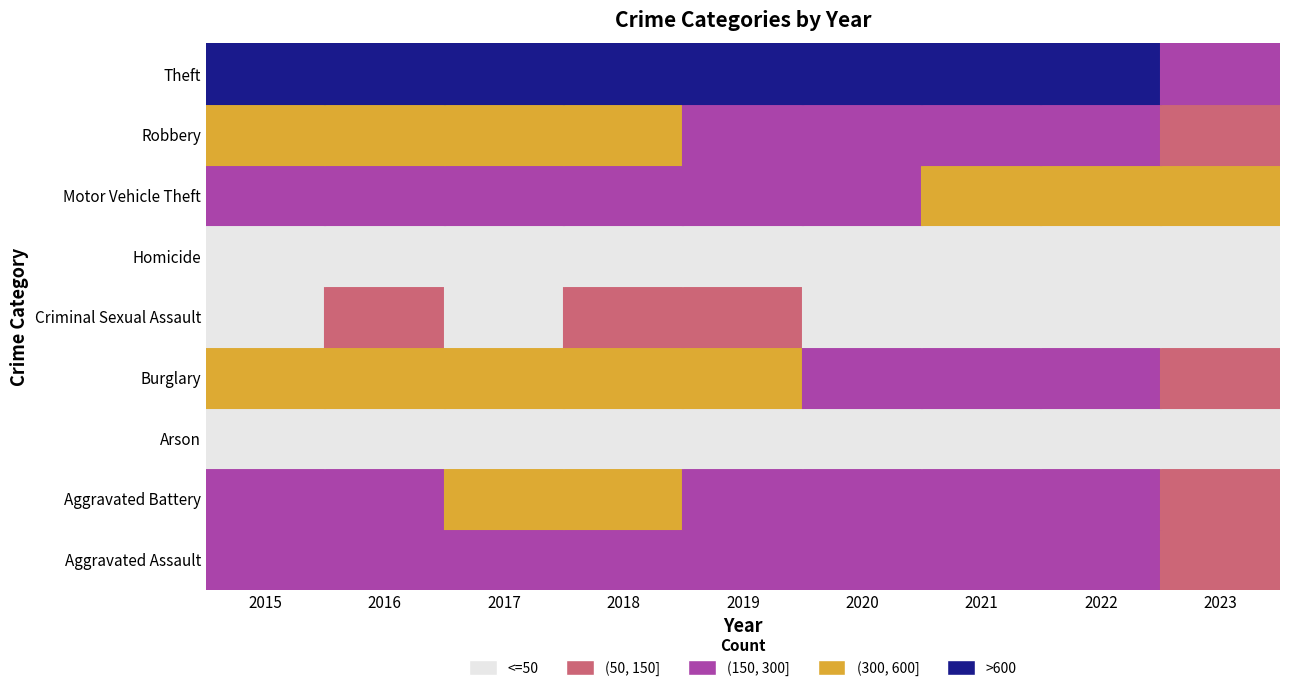

Reading left to right, what are all the values shown in this chart?

Aggravated Assault: 2015=164	2016=225	2017=251	2018=220	2019=220	2020=192	2021=295	2022=264	2023=80
Aggravated Battery: 2015=260	2016=298	2017=303	2018=302	2019=267	2020=269	2021=270	2022=248	2023=75
Arson: 2015=22	2016=14	2017=12	2018=8	2019=16	2020=12	2021=18	2022=16	2023=2
Burglary: 2015=552	2016=505	2017=339	2018=319	2019=308	2020=252	2021=220	2022=261	2023=87
Criminal Sexual Assault: 2015=43	2016=51	2017=41	2018=51	2019=54	2020=39	2021=33	2022=44	2023=5
Homicide: 2015=13	2016=28	2017=27	2018=23	2019=21	2020=34	2021=38	2022=36	2023=3
Motor Vehicle Theft: 2015=299	2016=272	2017=285	2018=225	2019=262	2020=287	2021=332	2022=567	2023=318
Robbery: 2015=372	2016=381	2017=356	2018=302	2019=264	2020=174	2021=175	2022=226	2023=86
Theft: 2015=1263	2016=1297	2017=1359	2018=1337	2019=1288	2020=954	2021=856	2022=1023	2023=291